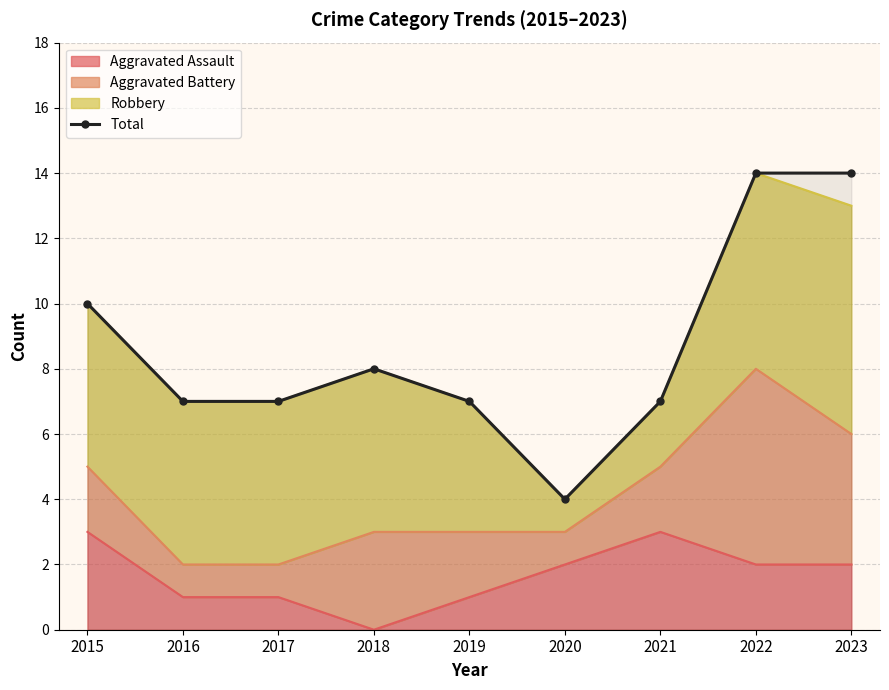

At which label does the data first exceed 7?

2015